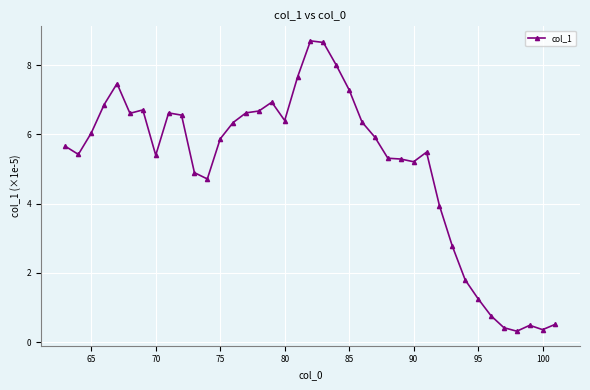

What is the smallest value displayed?

0.3